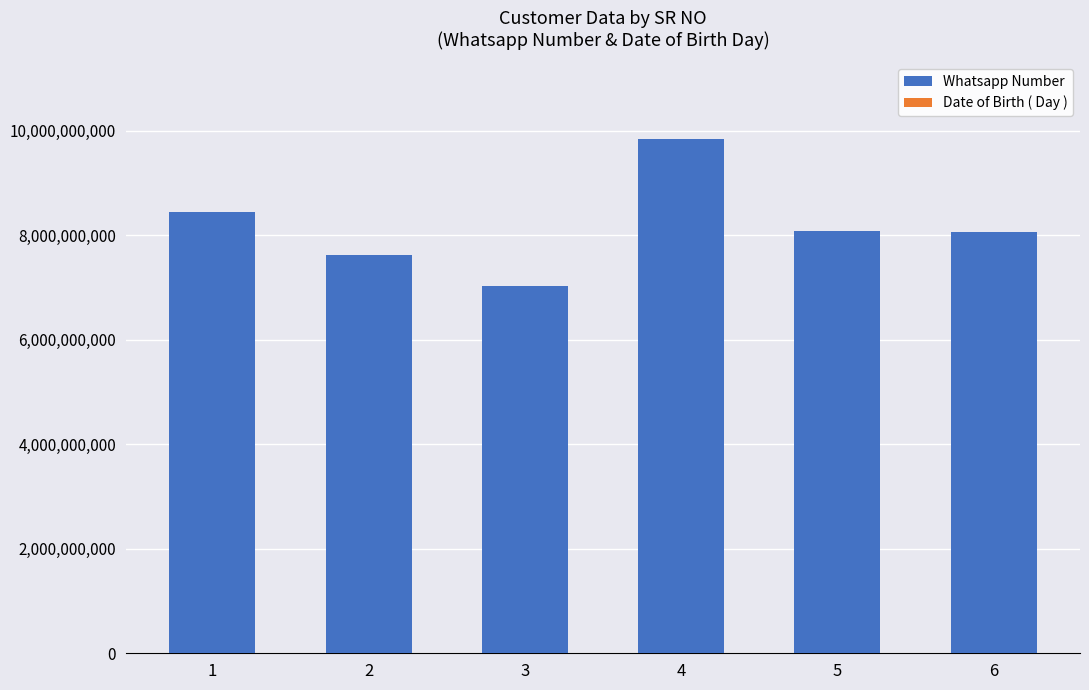

What is the sum of all Whatsapp Number values?

49075826974